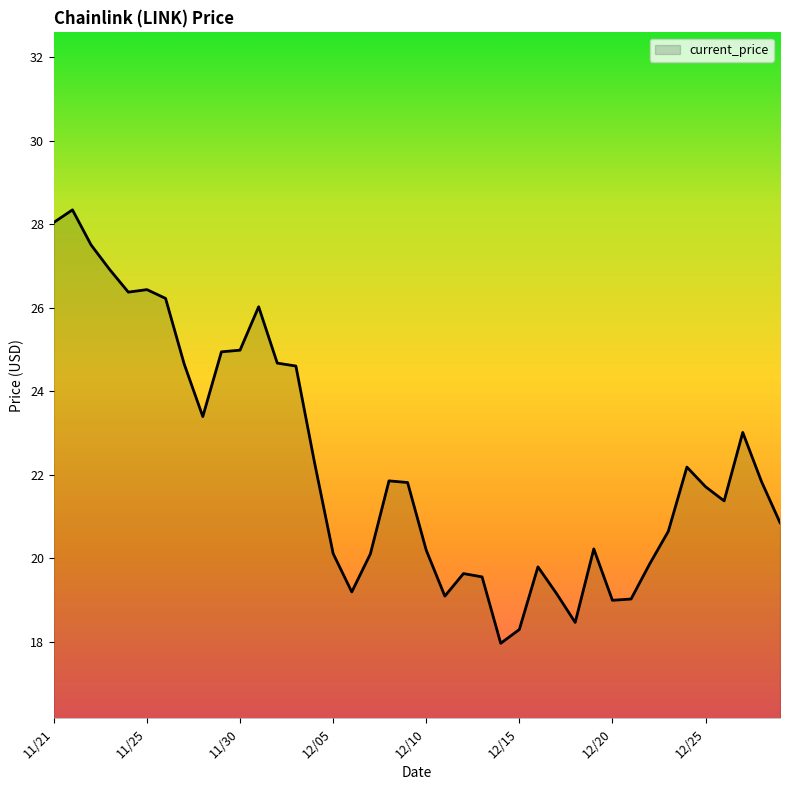

What is the difference between the maximum and minimum values?

10.4